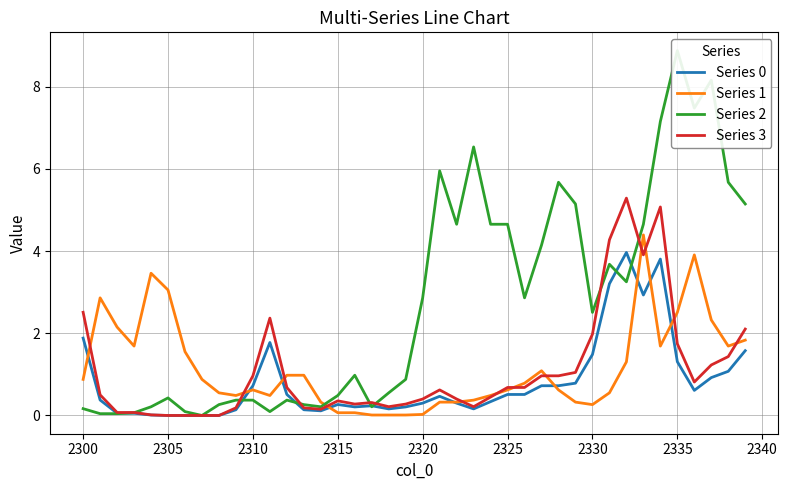

What are all the series names shown in the legend?

Series 0, Series 1, Series 2, Series 3